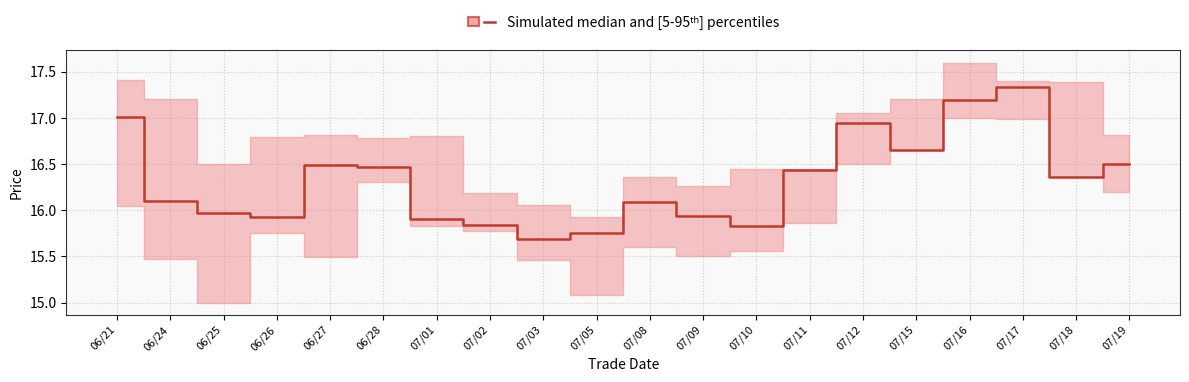

Count the number of categories in the chart.

20